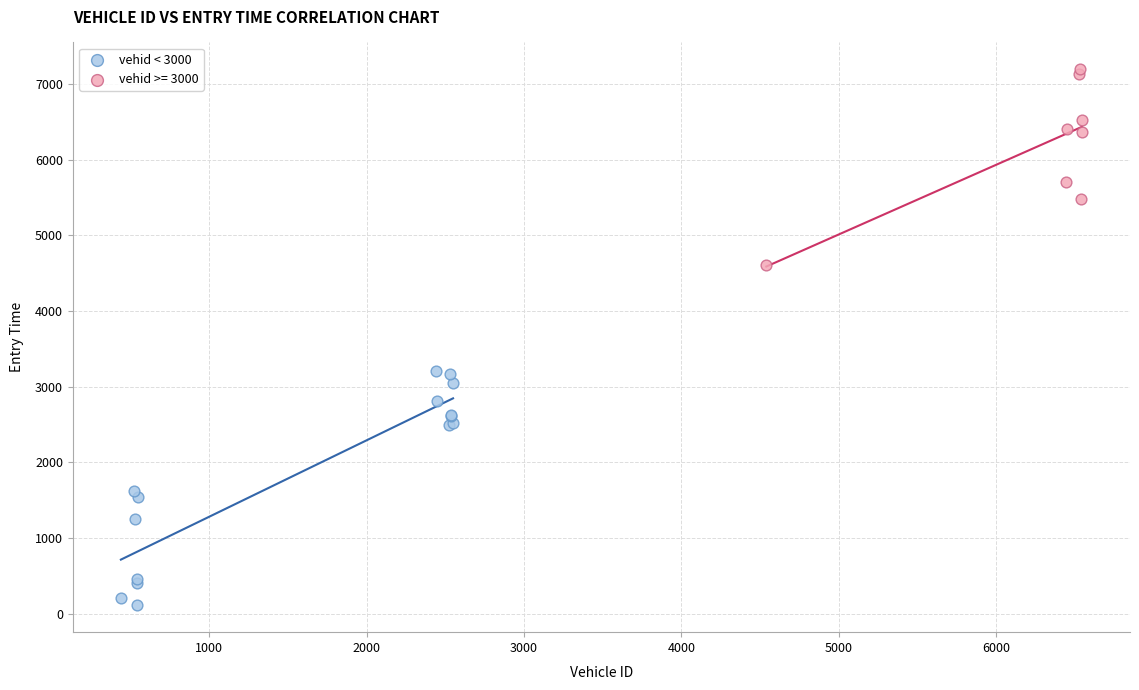

Which series has the widest spread of Y values?

vehid < 3000